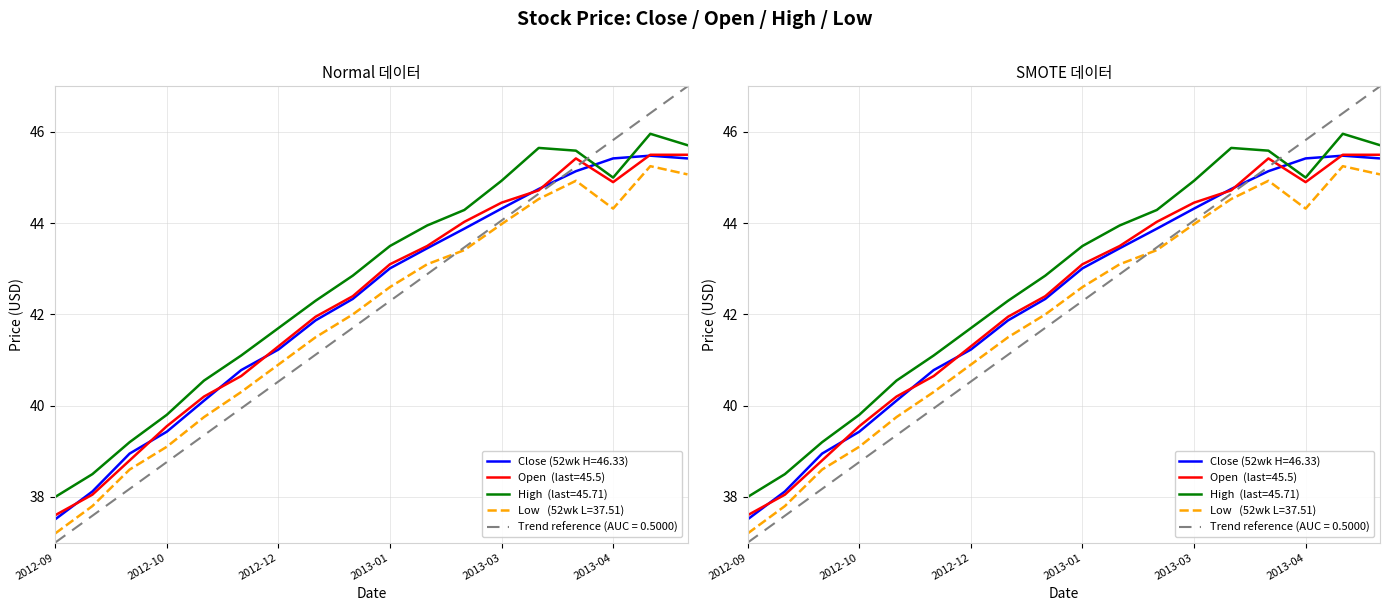

How many data points in low are less than 42?

8